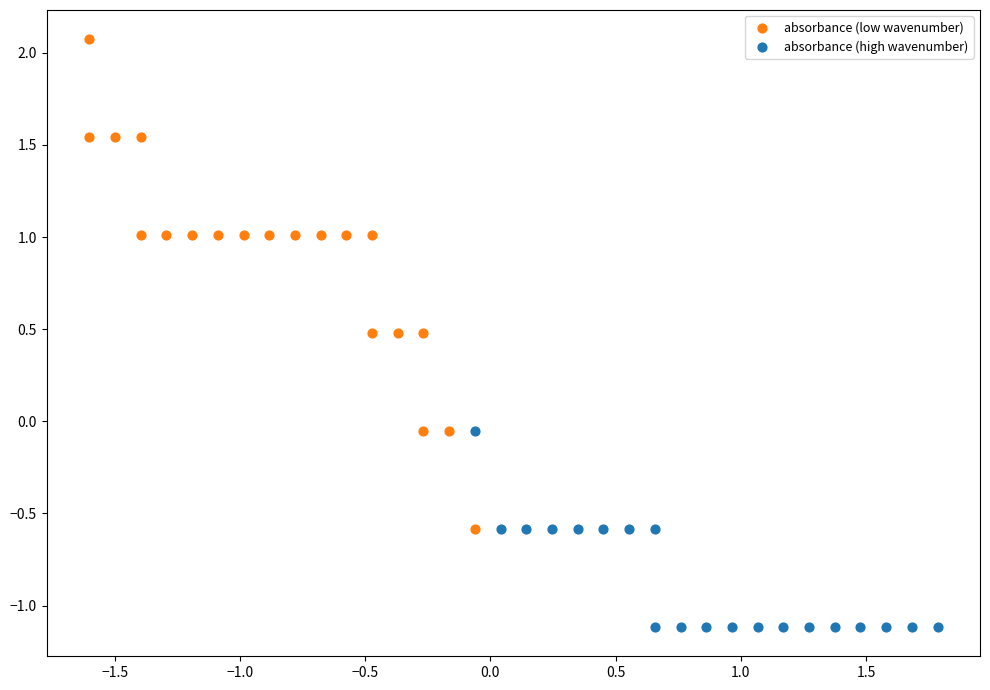

Which series reaches the minimum Y coordinate?

absorbance (high wavenumber)